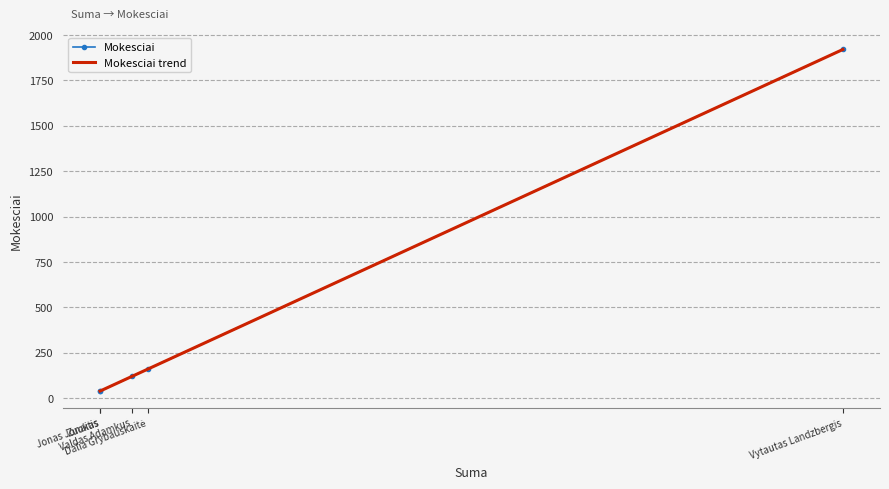

At which category does the chart reach its peak across all series?

Vytautas Landzbergis